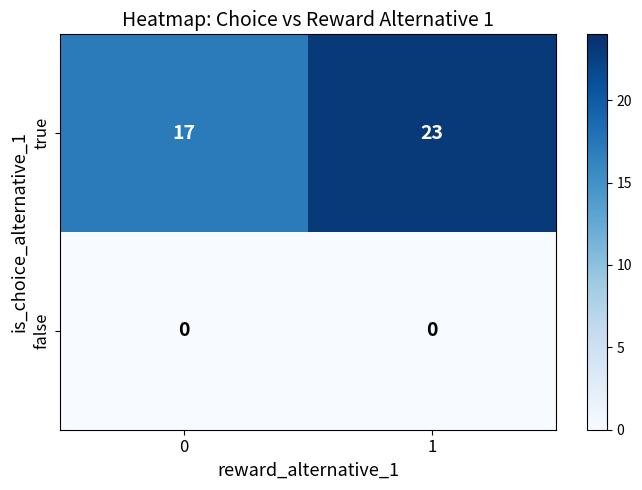

How many distinct data groups are displayed?

2